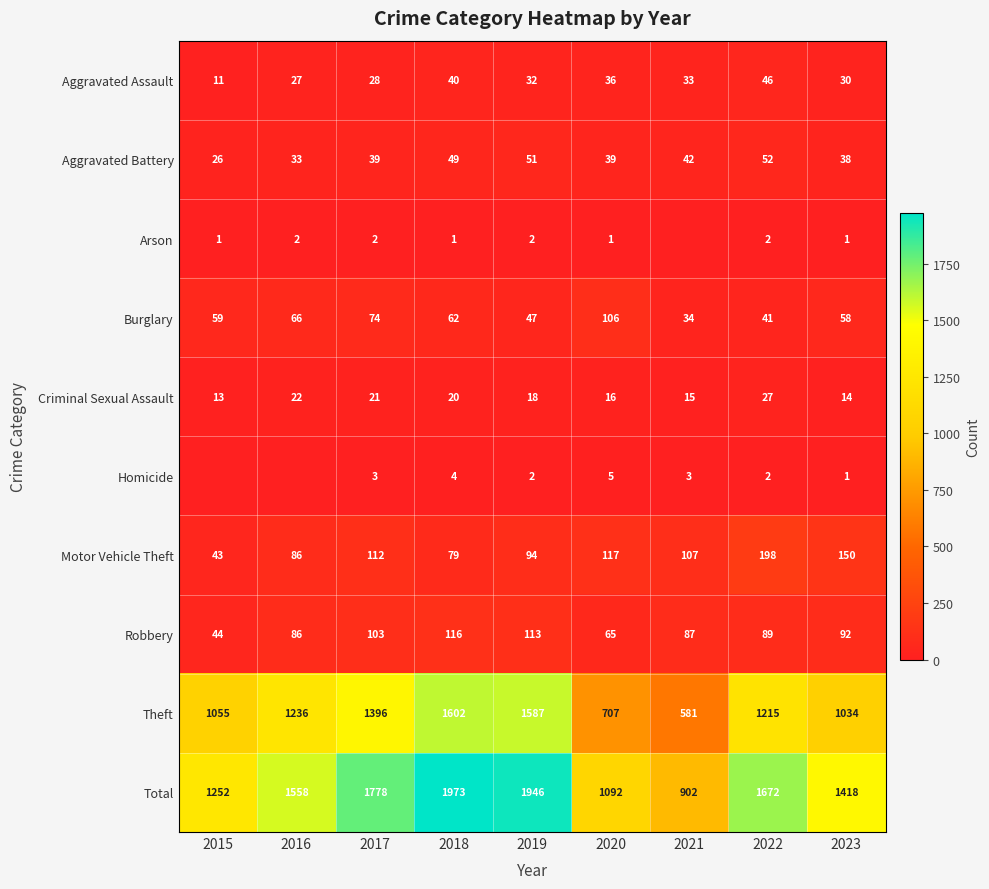

At which category is the sum across all series the highest?

2018